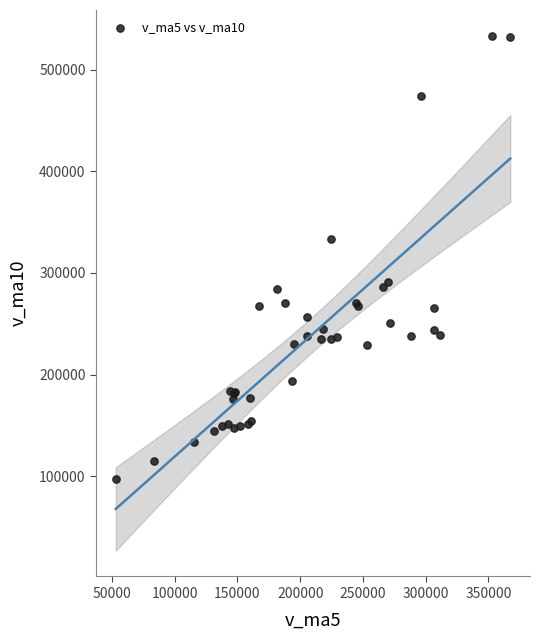

What Y value in the scatter plot is closest to 315433?

333388.4